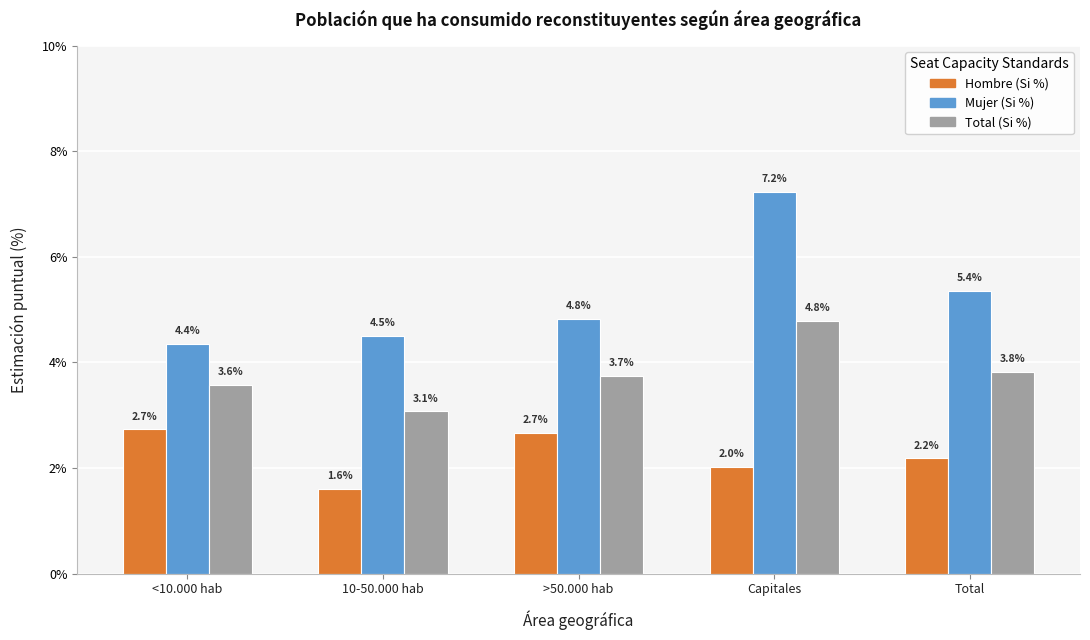

At which category does the chart reach its minimum across all series?

10-50.000 hab